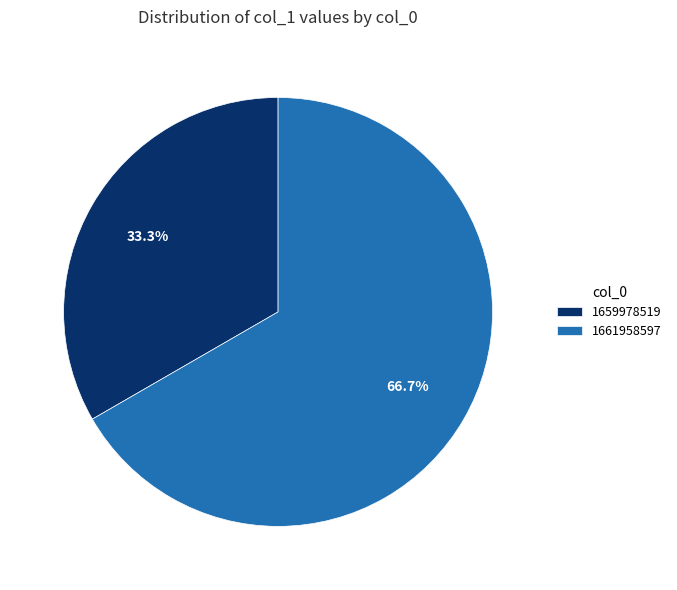

Which category accounts for the majority?

1661958597